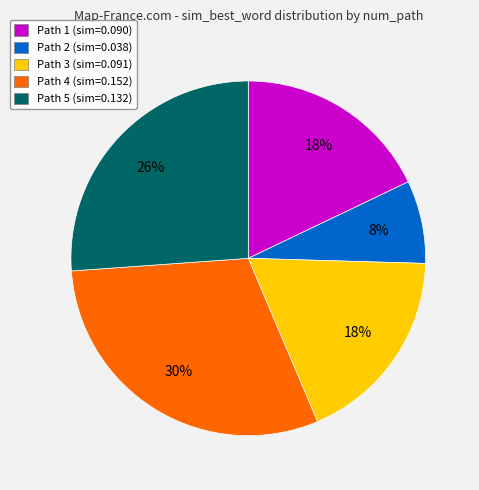

To the nearest percent, what percentage of the pie is Path 1 (sim=0.090)?

18%